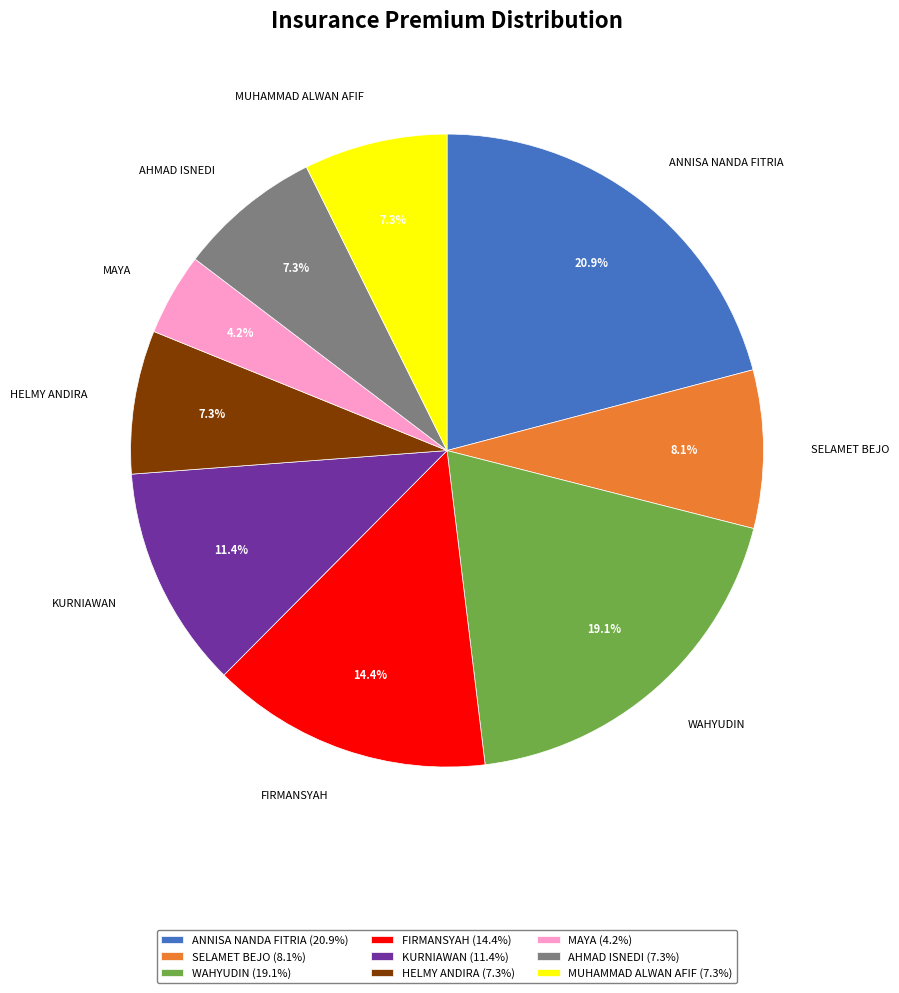

Is it true that FIRMANSYAH is 14% of the pie?

True